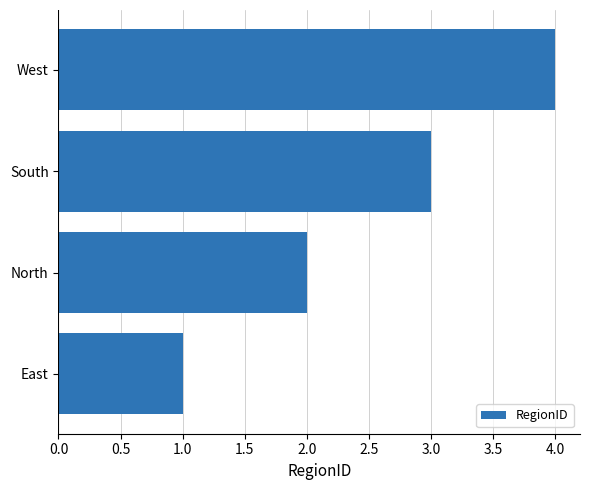

Read the value at South.

3